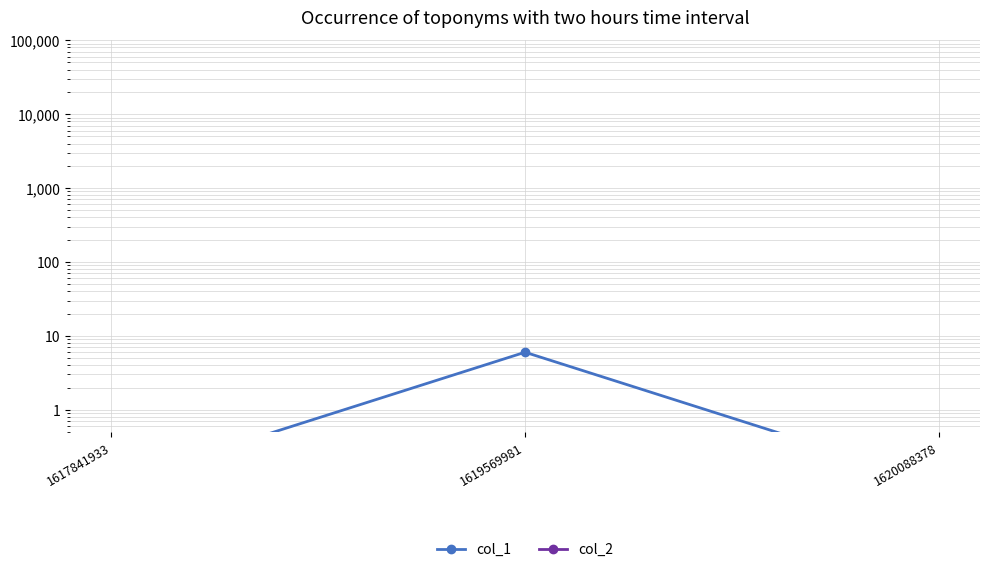

At 1617841933, list the series in order from smallest to largest.

col_1, col_2